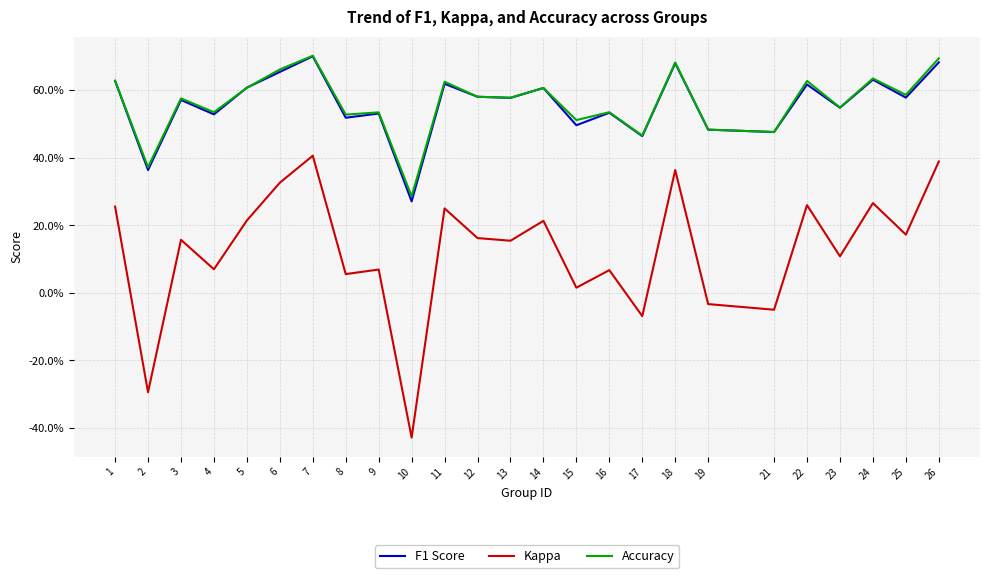

Where is the first local maximum for Kappa?

3